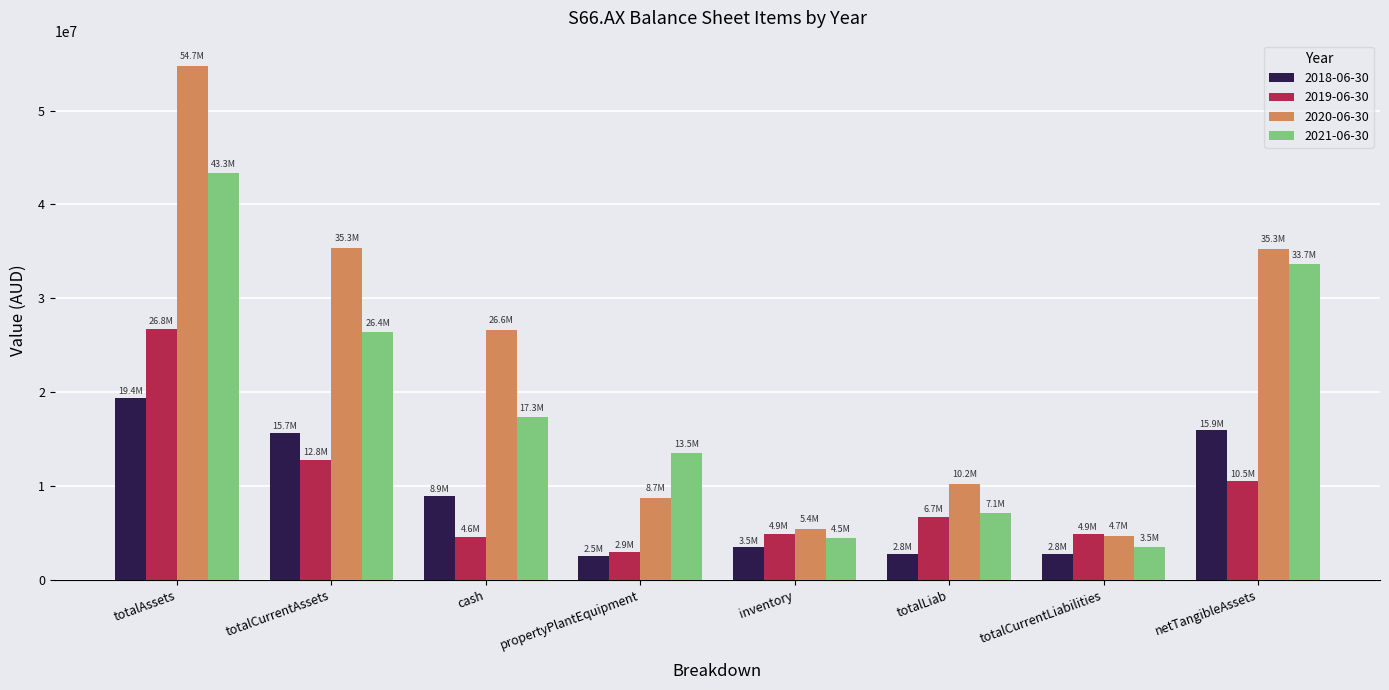

What is the sum of the 2019-06-30 values at totalCurrentLiabilities and totalAssets?

31657912